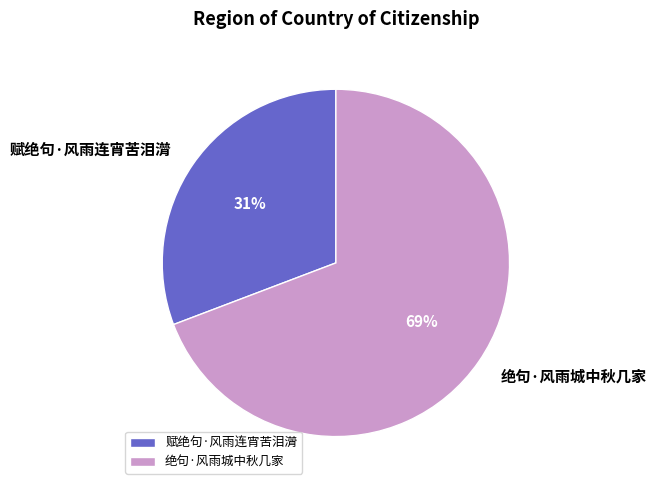

True or false: 赋绝句·风雨连宵苦泪潸 accounts for 22% of the total.

False